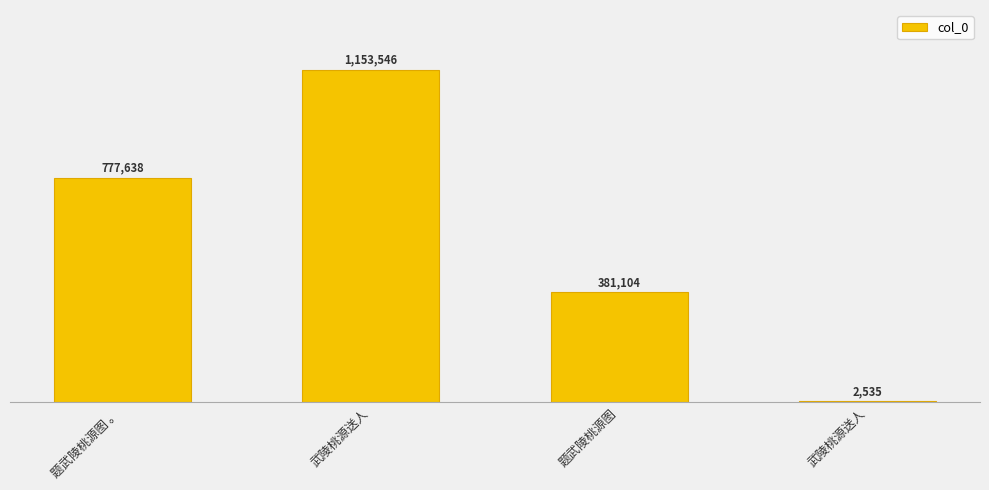

The chart shows a value of 467774 at 题武陵桃源图 。. True or false?

False